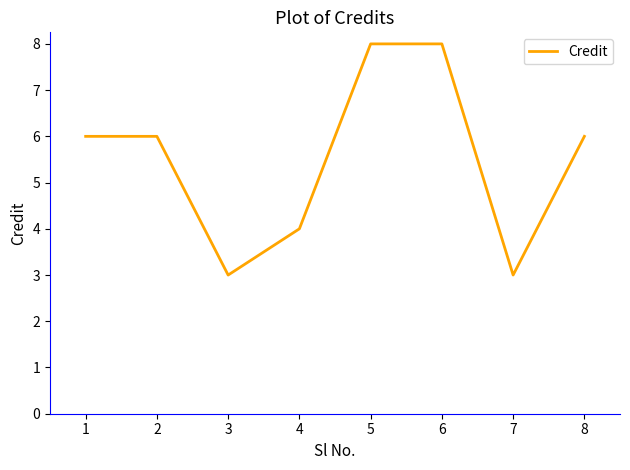

At which category does the data reach its first local valley?

3